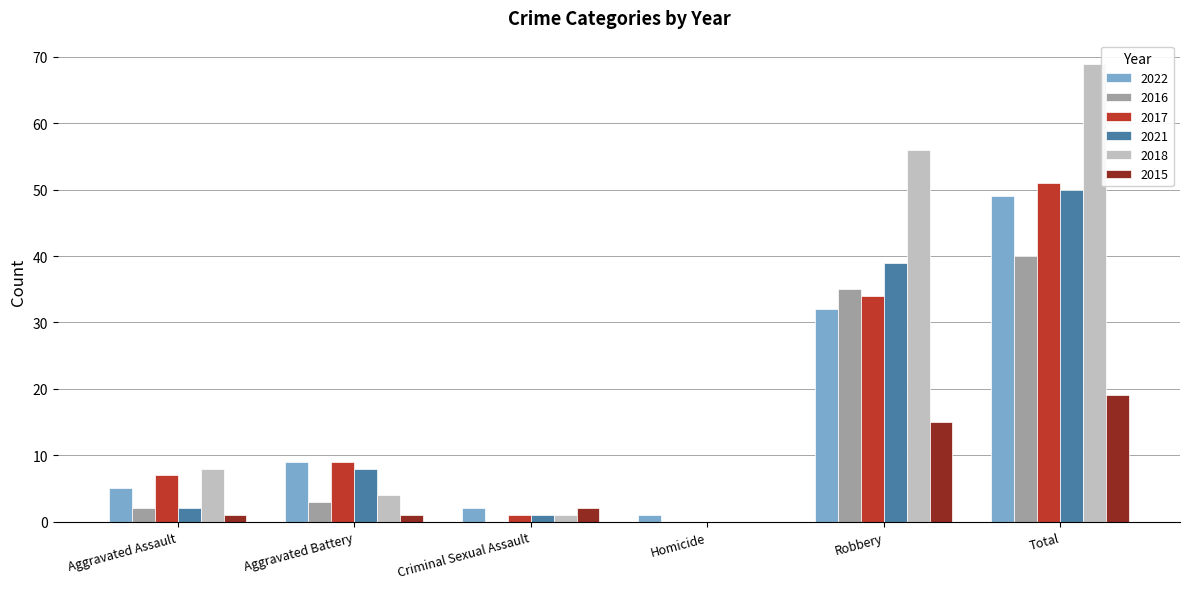

Which category has the highest value across all series?

Total